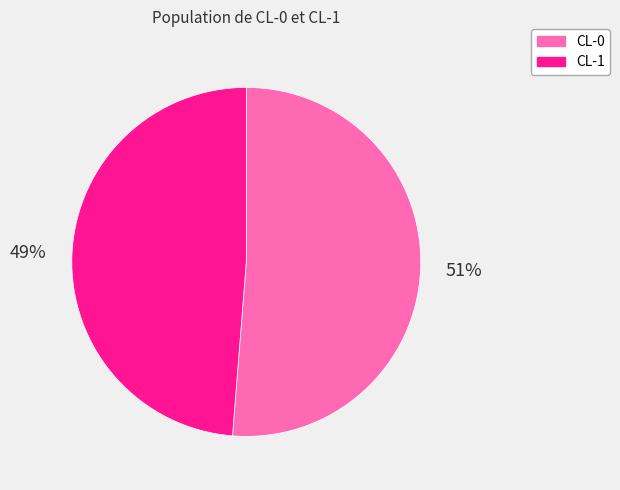

To the nearest percent, what is the average slice percentage?

50%